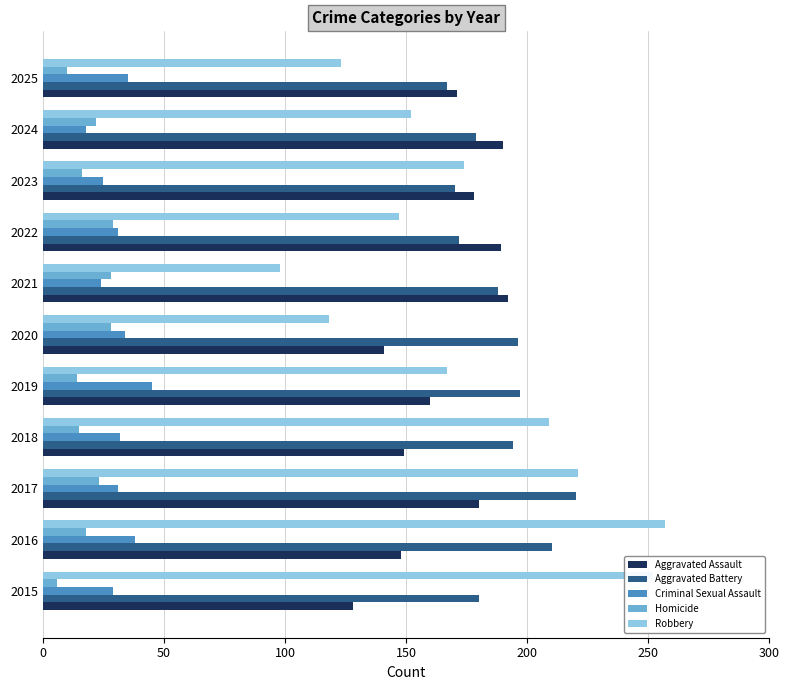

What is the total value across all series at 2025?

506